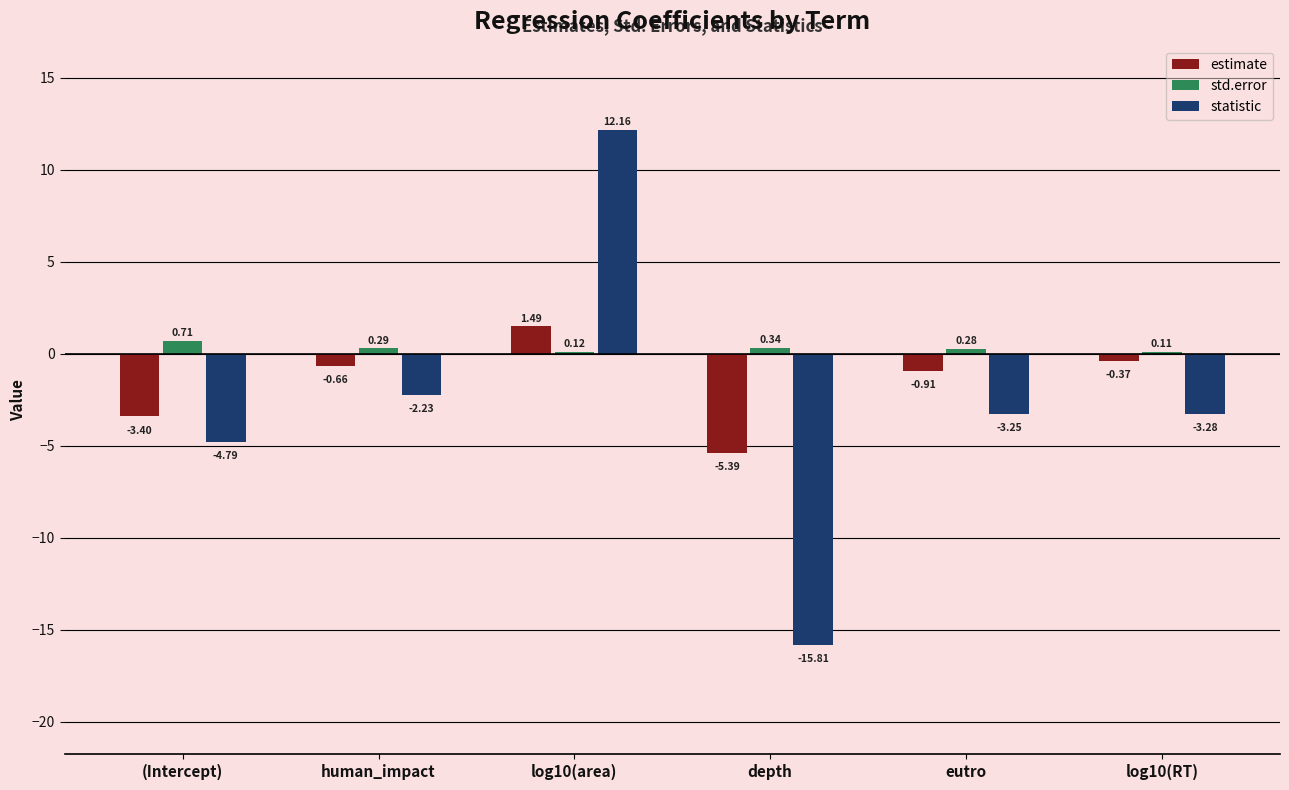

What is the sum of all std.error values?

1.9